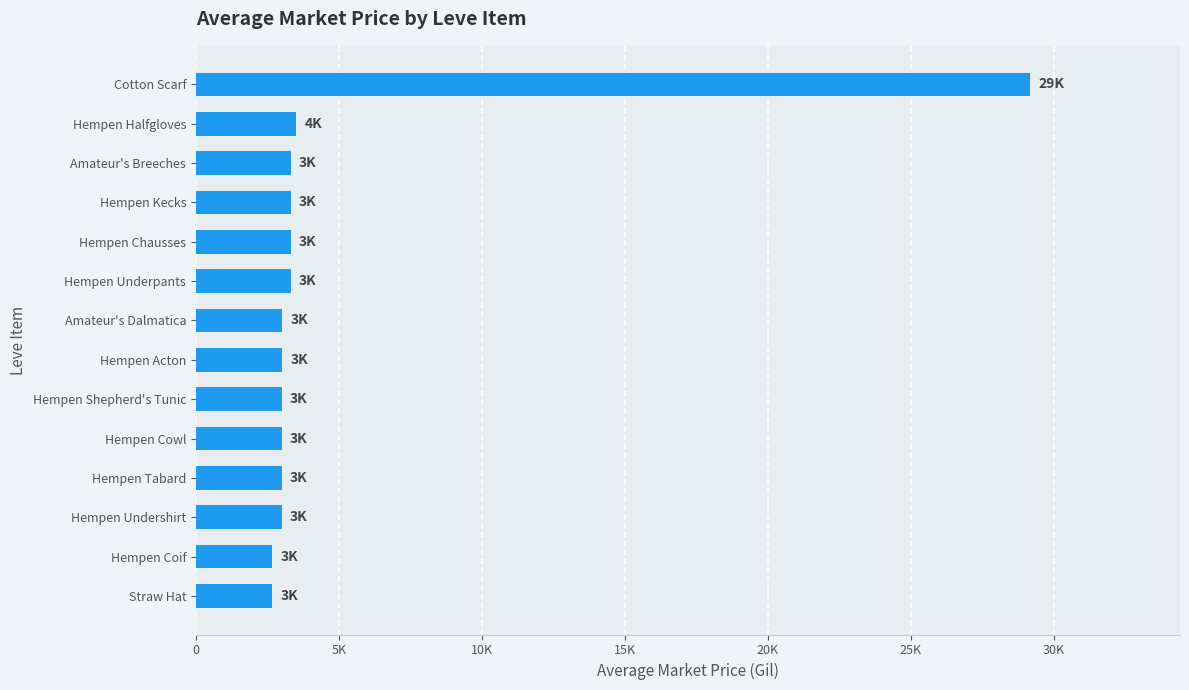

What is the difference between the second highest and second lowest values?

854.0